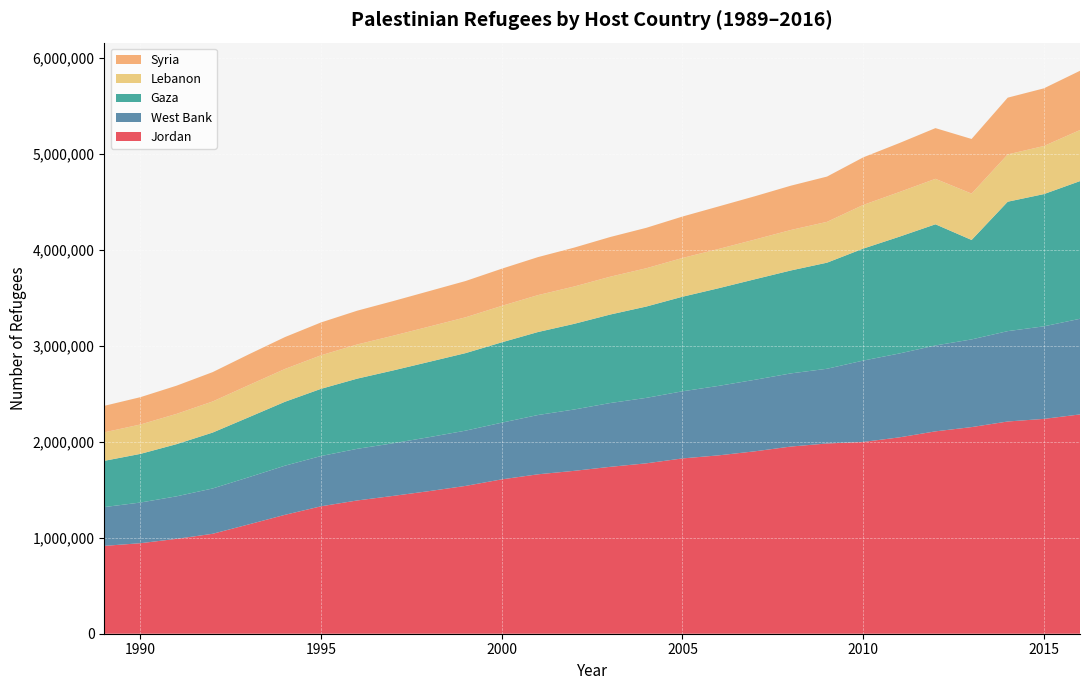

Reading left to right, list all the values displayed in this chart.

Jordan: 916013	943819	989207	1042123	1140199	1239811	1328768	1389603	1437371	1487449	1541405	1609566	1662227	1698271	1740170	1776669	1827877	1859847	1901831	1951603	1983733	1999466	2047367	2110114	2154486	2212917	2240105	2286643
West Bank: 404596	424152	443448	472573	491779	512434	524207	538391	548874	562737	576160	591141	618152	639448	665246	682657	699817	724352	745776	762818	778993	848494	874627	895703	914192	942184	964965	997173
Gaza: 482140	507186	544060	582863	625496	666343	700789	731942	759564	785551	808495	837750	865242	893141	922674	952295	986034	1018251	1048125	1073303	1106195	1167361	1217519	1263312	1037014	1349473	1378861	1435616
Lebanon: 296871	306471	315508	324219	334659	342121	349773	356258	362098	367610	373440	380072	384918	389233	394532	399152	404170	409327	413962	422188	425640	455373	465798	474053	483375	493134	501424	532173
Syria: 276547	284888	294050	306042	321104	332465	342507	352136	361202	370035	378382	387526	396248	405601	413827	421737	432048	443526	451467	461897	472109	495970	510444	528711	569645	591780	601069	618128